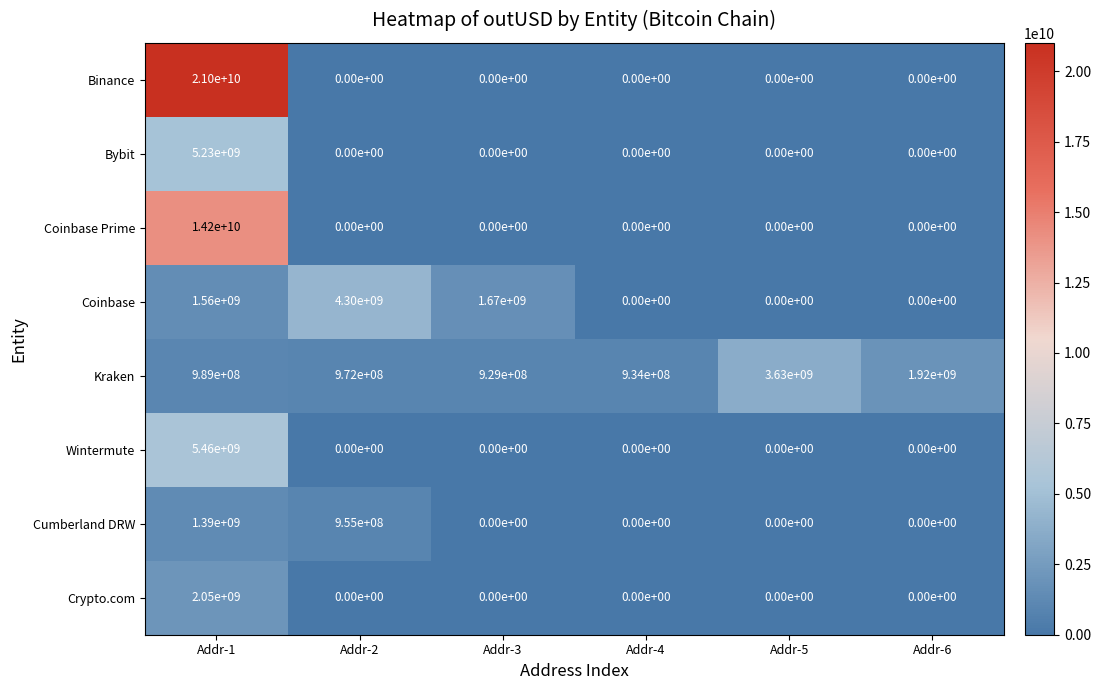

At which category is the sum across all series the highest?

Addr-1